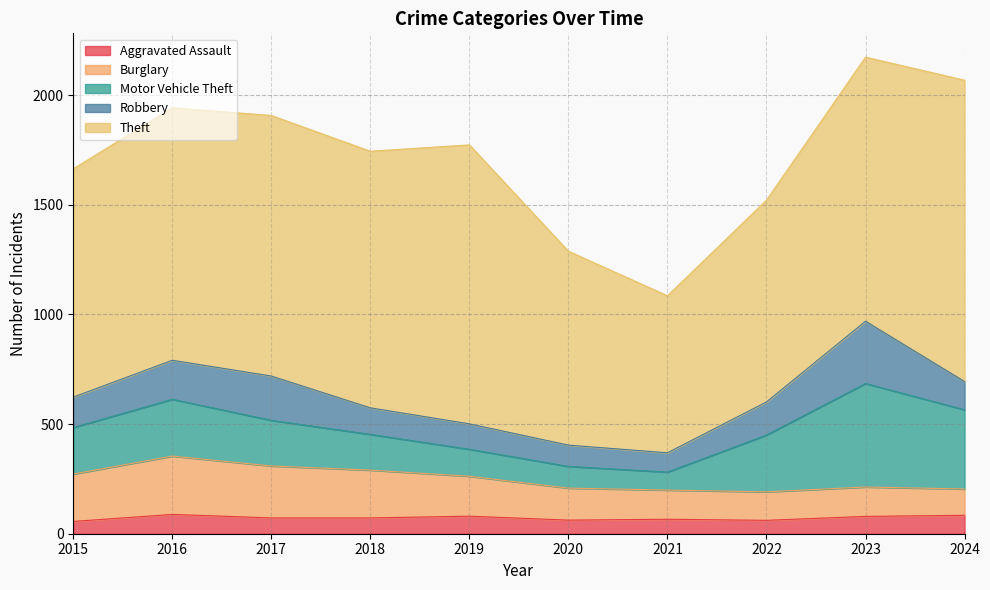

At how many categories does at least one series exceed 110?

10